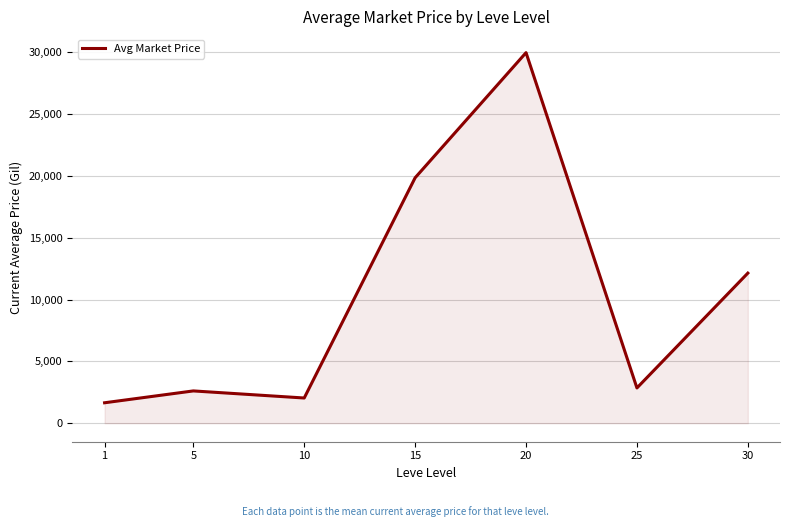

Which category has the lowest value across all series?

1